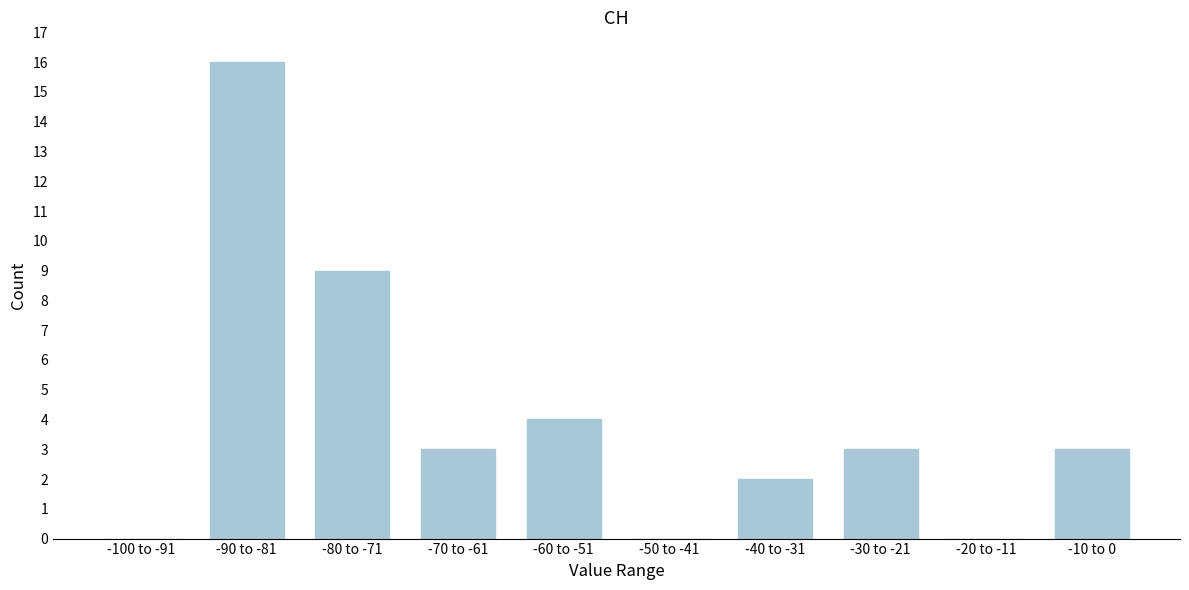

Reading left to right, extract all data points from this chart.

-100 to -91=0	-90 to -81=16	-80 to -71=9	-70 to -61=3	-60 to -51=4	-50 to -41=0	-40 to -31=2	-30 to -21=3	-20 to -11=0	-10 to 0=3